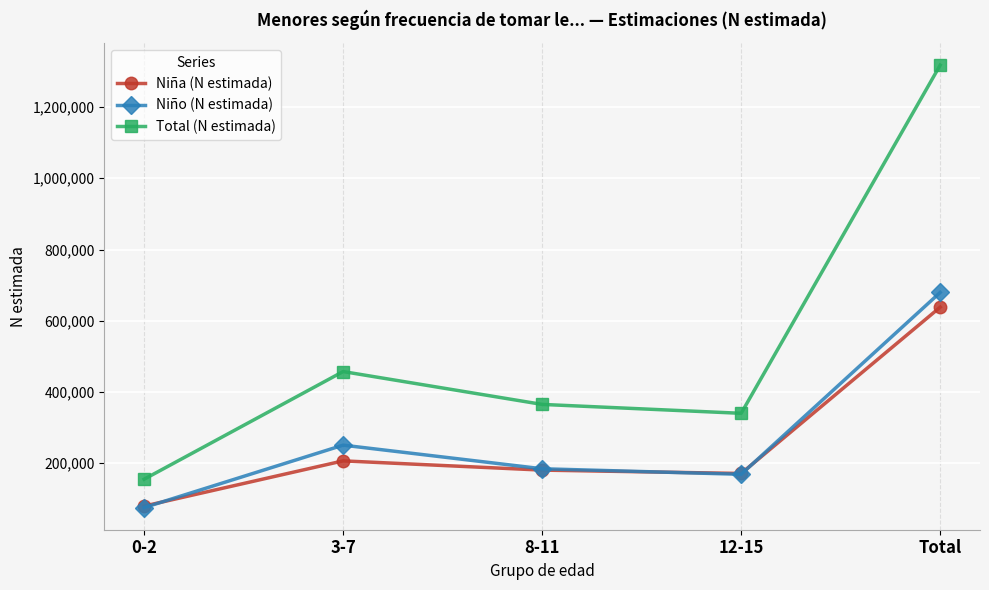

What is the difference between the highest and lowest values at 8-11?

184433